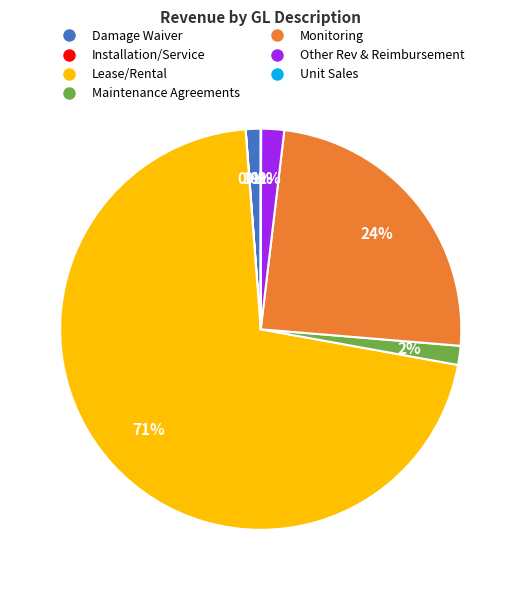

Which category has the biggest portion of the pie?

Lease/Rental